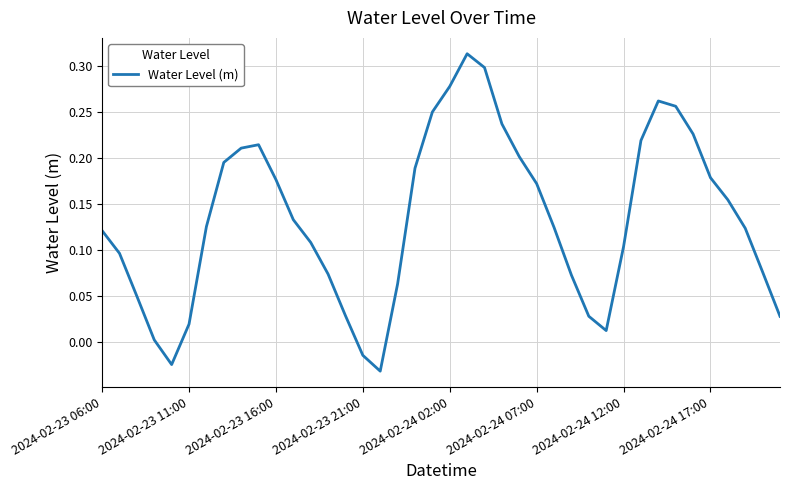

How many values are below zero?

3